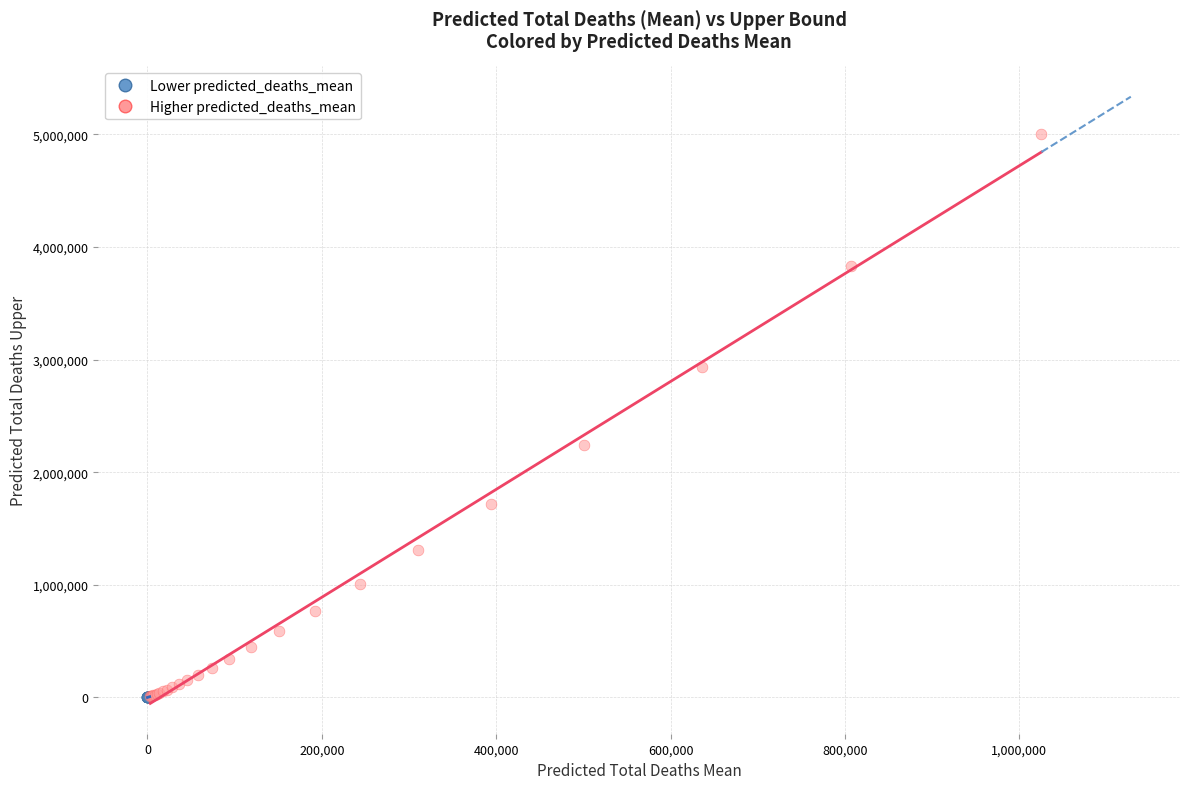

Which series has the widest spread of Y values?

Higher predicted_deaths_mean